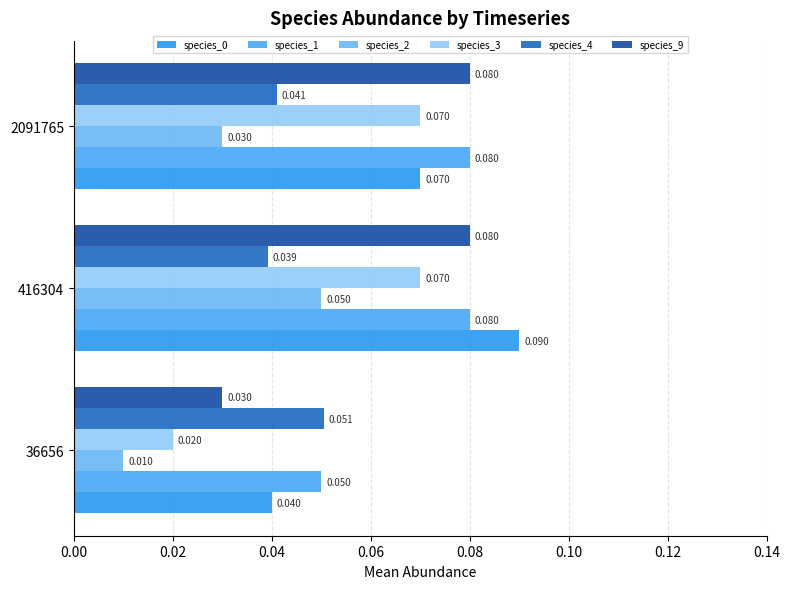

Which series has the largest total across all categories?

species_1